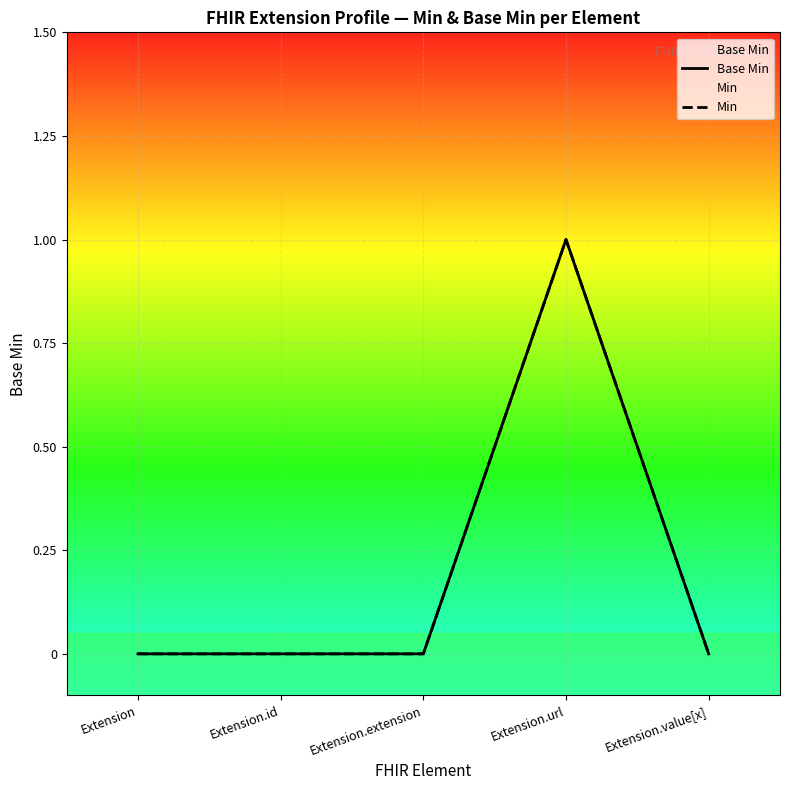

Which has a higher value, Extension.extension or Extension.url?

Extension.url